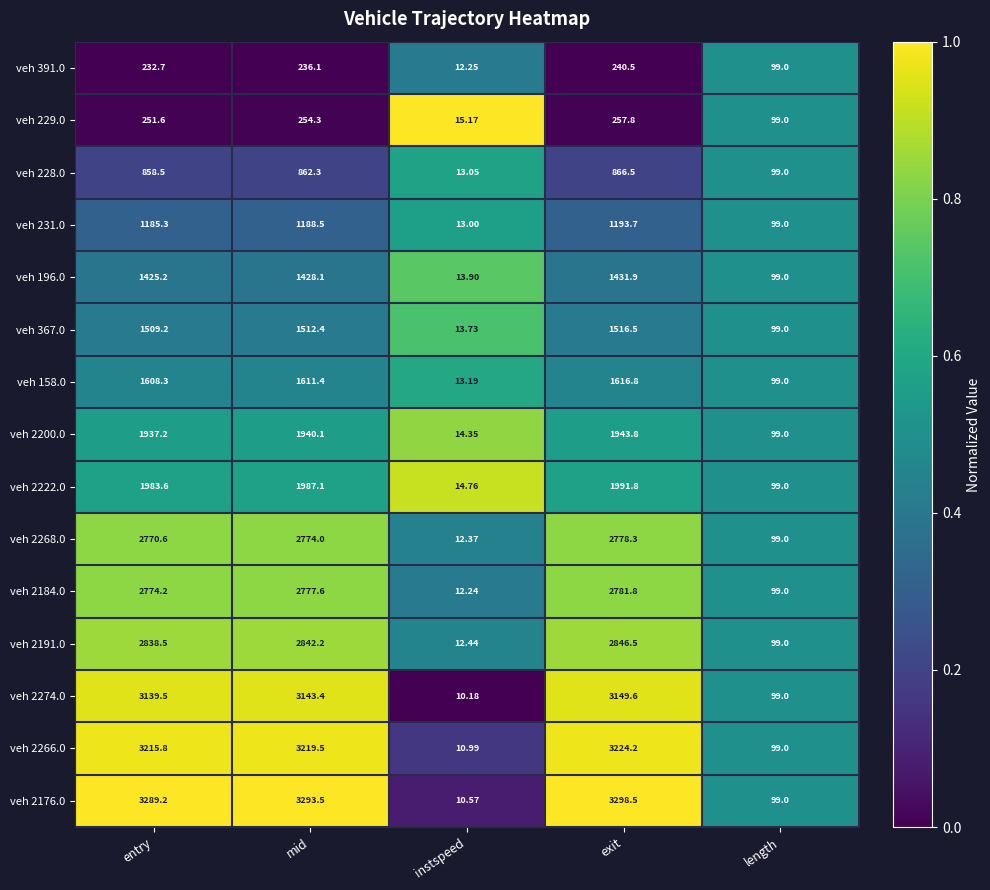

List the labels in order of veh 2268.0 value, largest first.

exit, mid, entry, length, instspeed